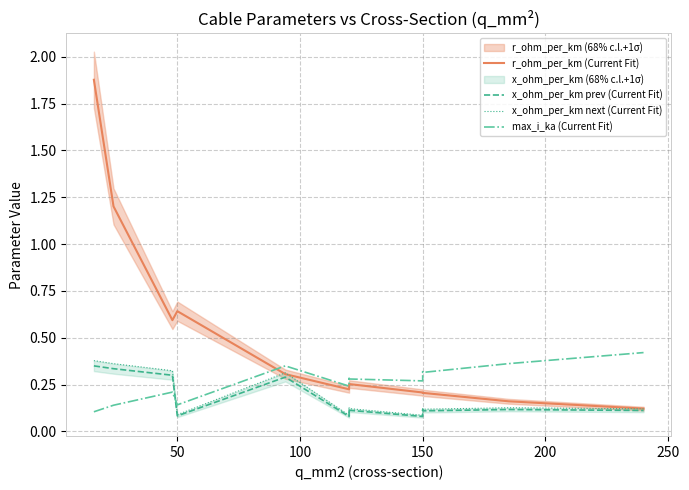

How many times do max_i_ka (Current Fit) and r_ohm_per_km (Current Fit) cross each other?

1